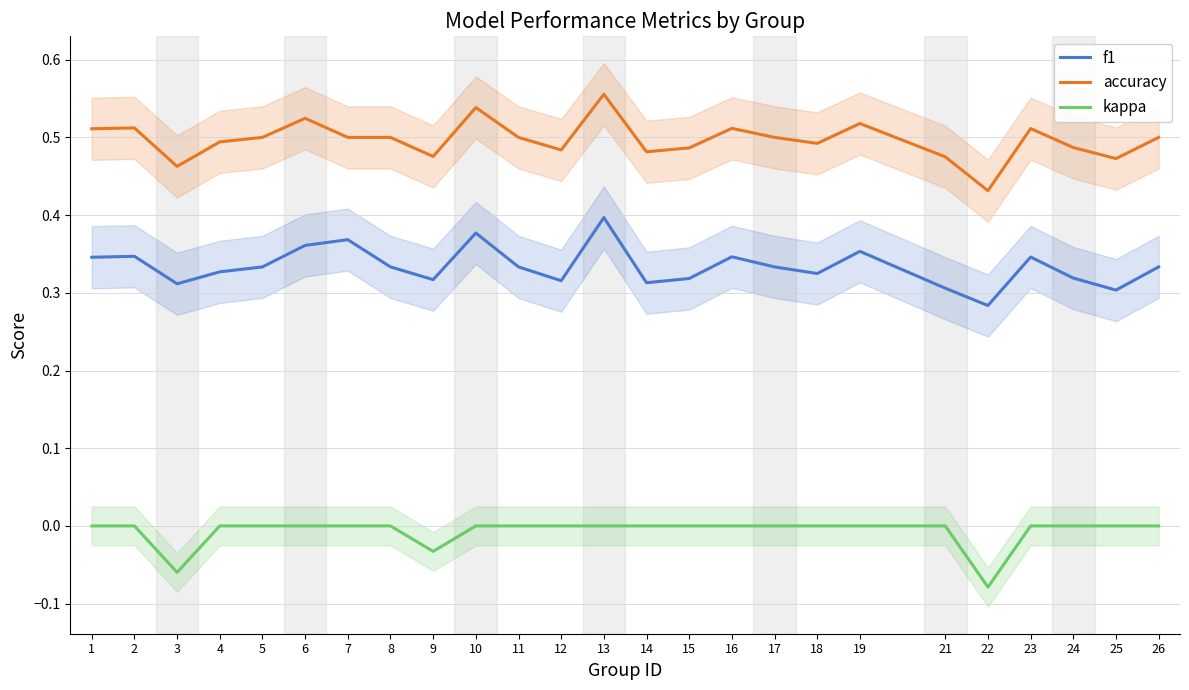

Reading right to left, transcribe all the data shown in this chart.

f1: 26=0.3	25=0.3	24=0.3	23=0.3	22=0.3	21=0.3	19=0.4	18=0.3	17=0.3	16=0.3	15=0.3	14=0.3	13=0.4	12=0.3	11=0.3	10=0.4	9=0.3	8=0.3	7=0.4	6=0.4	5=0.3	4=0.3	3=0.3	2=0.3	1=0.3
accuracy: 26=0.5	25=0.5	24=0.5	23=0.5	22=0.4	21=0.5	19=0.5	18=0.5	17=0.5	16=0.5	15=0.5	14=0.5	13=0.6	12=0.5	11=0.5	10=0.5	9=0.5	8=0.5	7=0.5	6=0.5	5=0.5	4=0.5	3=0.5	2=0.5	1=0.5
kappa: 26=0.0	25=0.0	24=0.0	23=0.0	22=-0.1	21=0.0	19=0.0	18=0.0	17=0.0	16=0.0	15=0.0	14=0.0	13=0.0	12=0.0	11=0.0	10=0.0	9=-0.0	8=0.0	7=0.0	6=0.0	5=0.0	4=0.0	3=-0.1	2=0.0	1=0.0